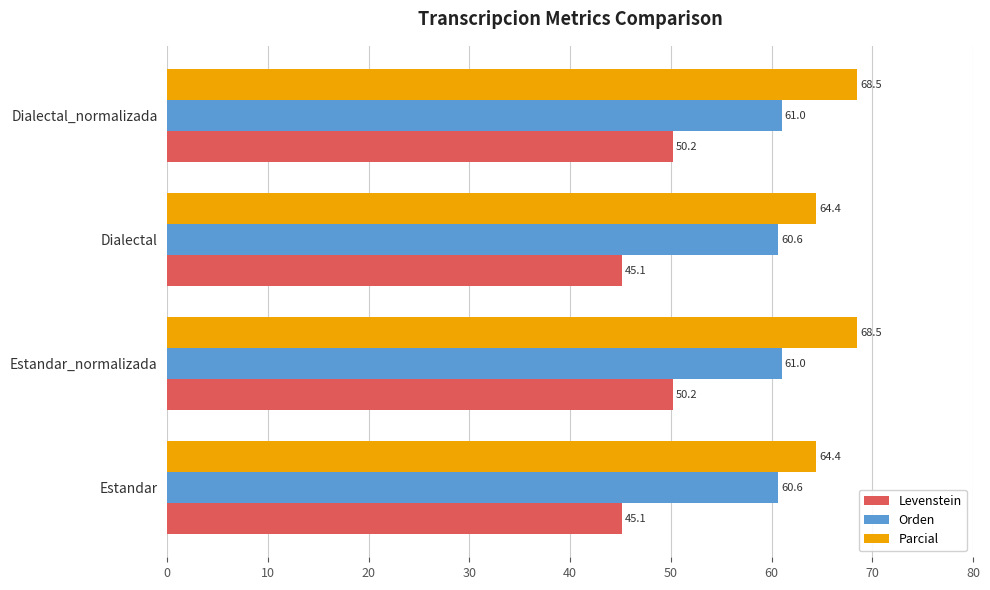

How many series are shown in this chart?

3